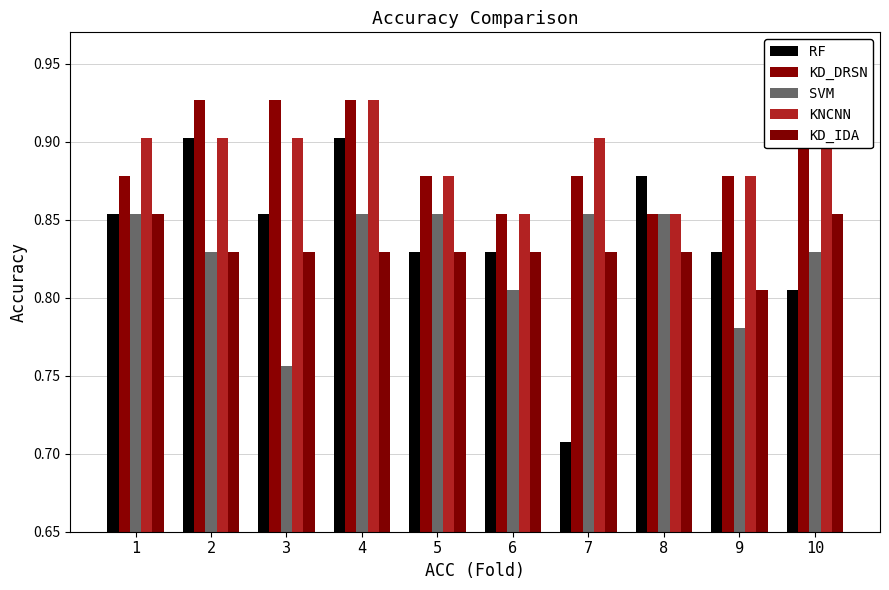

What is the total value across all series at 2?

4.4